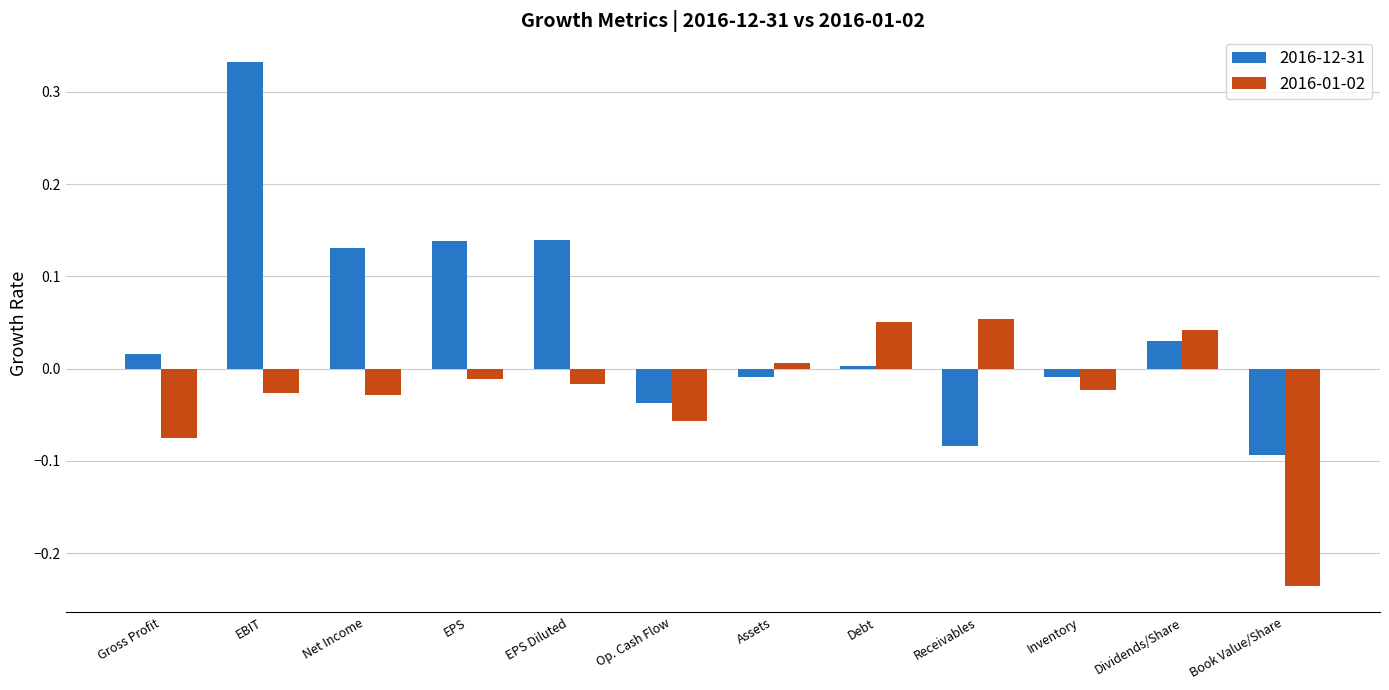

Are the bars horizontal?

No